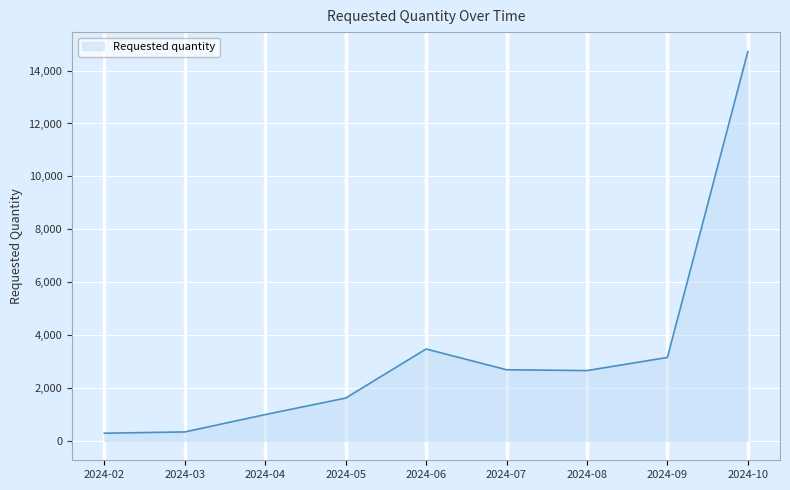

Count the number of data series in this chart.

1